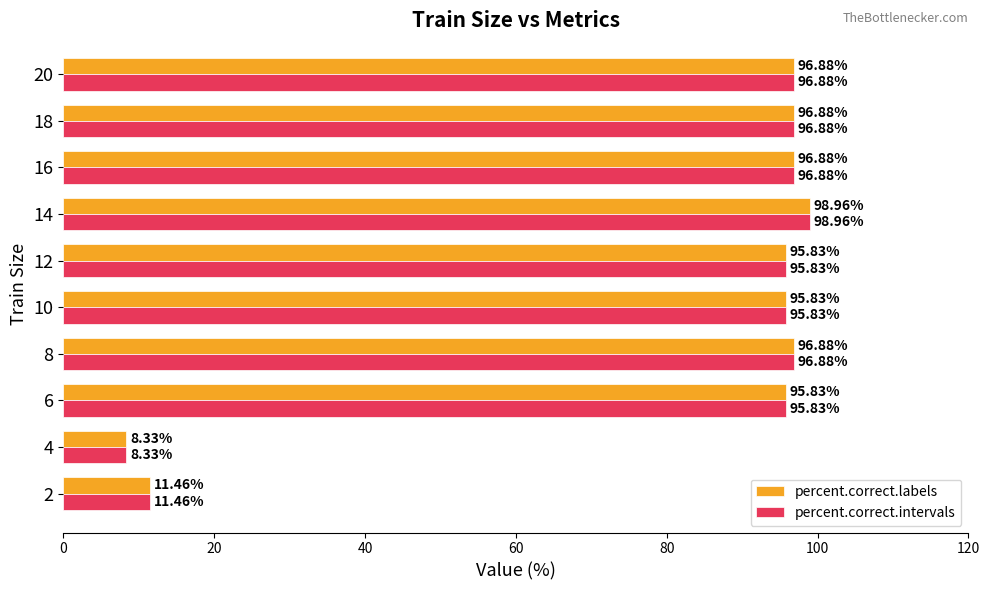

What is the average value of the percent.correct.intervals series?

79.4